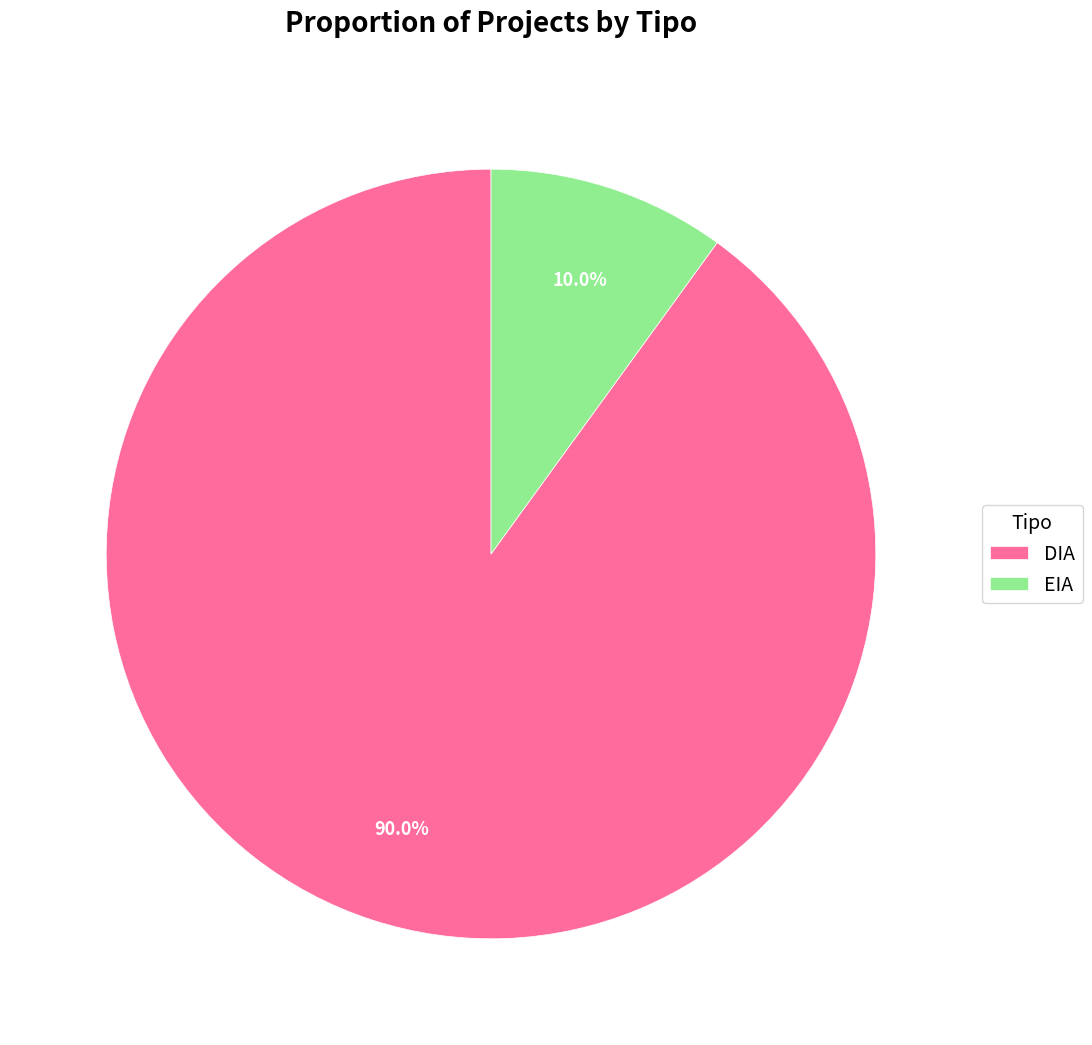

Is EIA the majority of the pie?

No